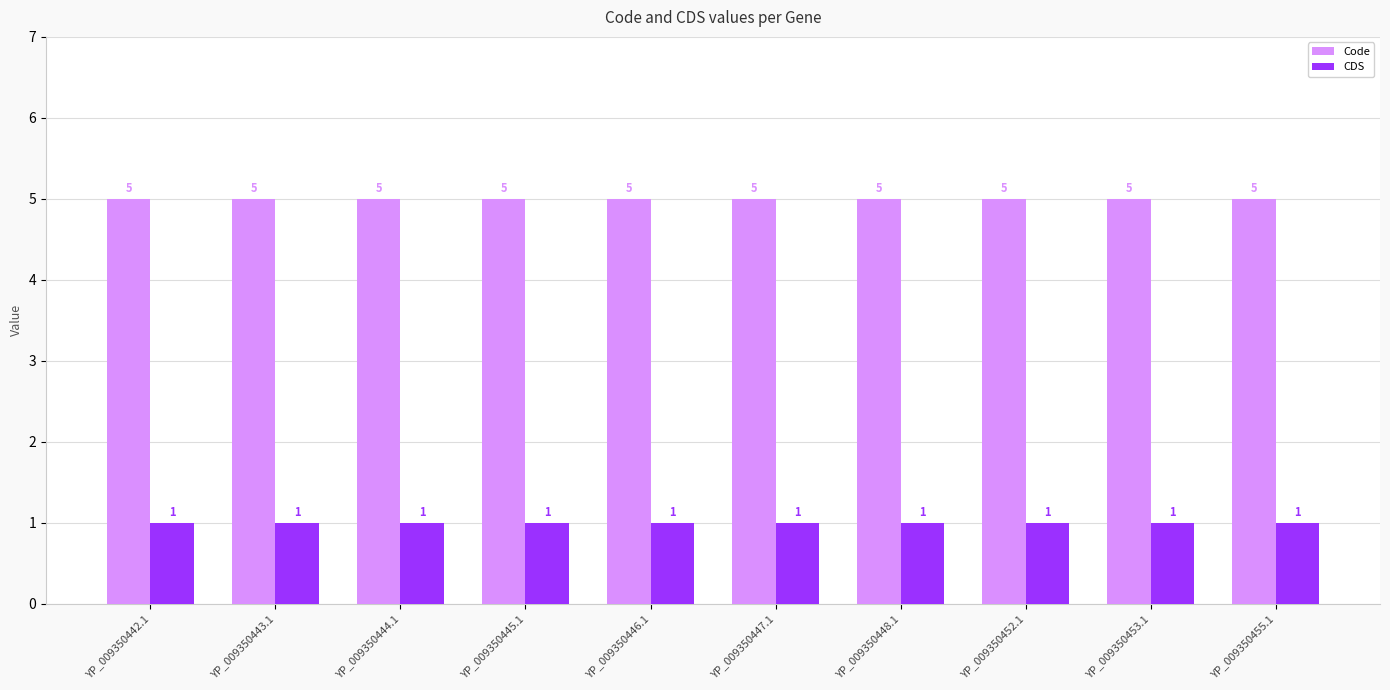

What are all the series names shown in the legend?

Code, CDS